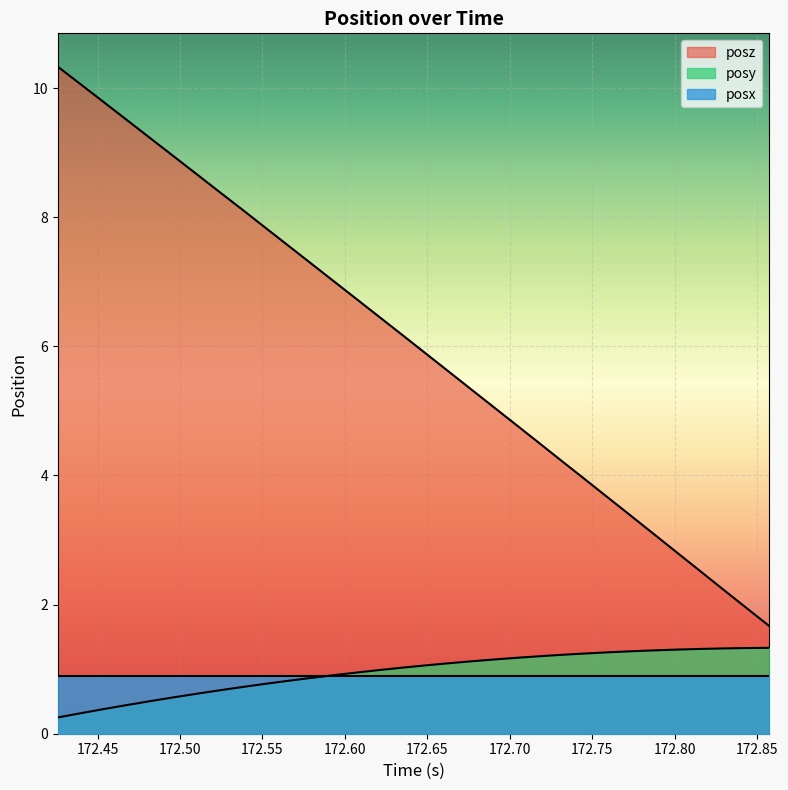

What is the smallest value displayed?

0.3